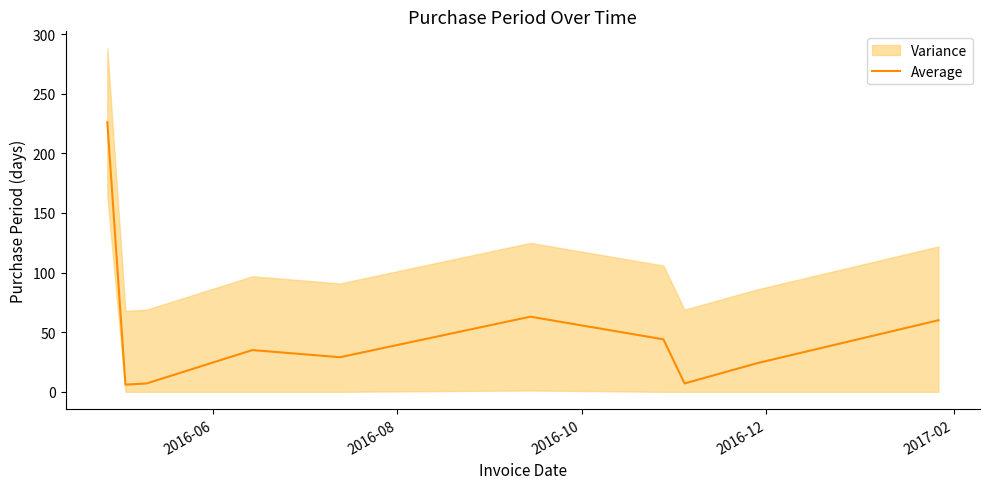

What is the difference between the maximum and minimum values?

220